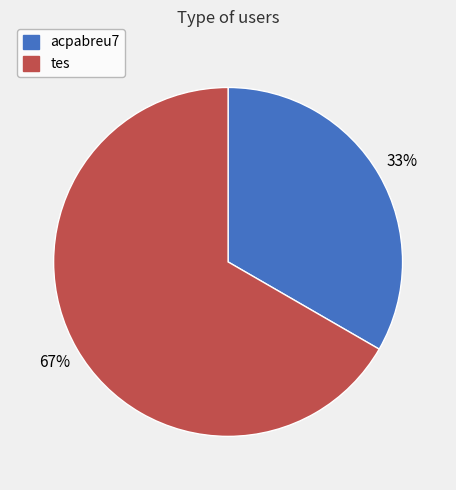

Which category has the smallest portion of the pie?

acpabreu7